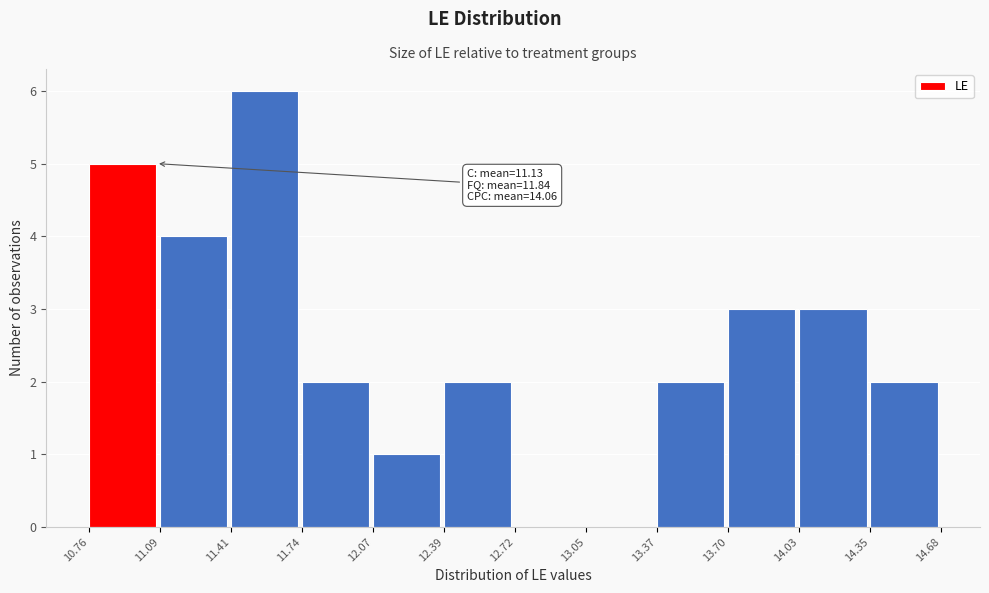

Over which range of the x-axis is the bar tallest?

11.41 to 11.74